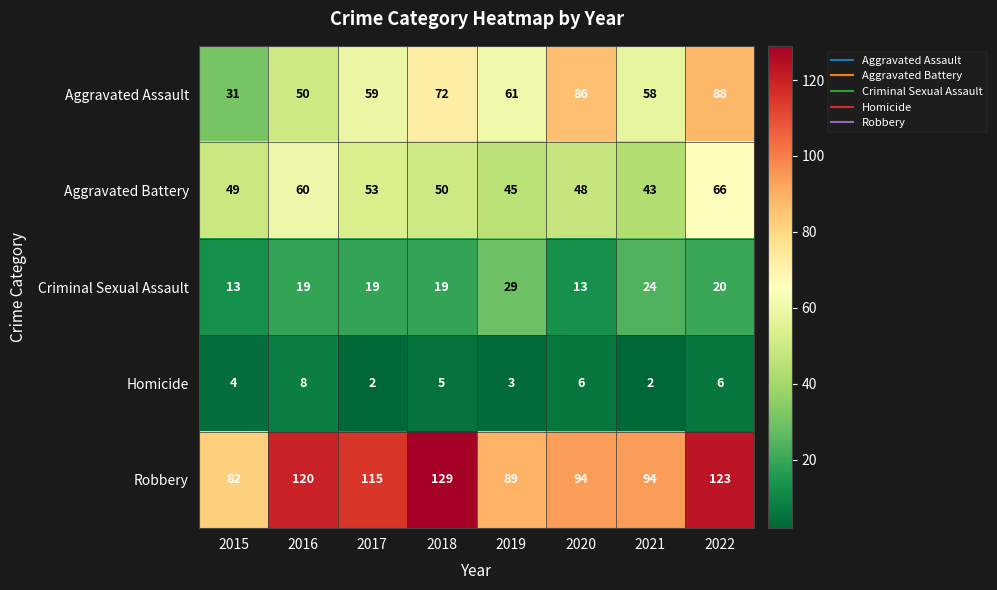

What is the average value of the Aggravated Assault series?

63